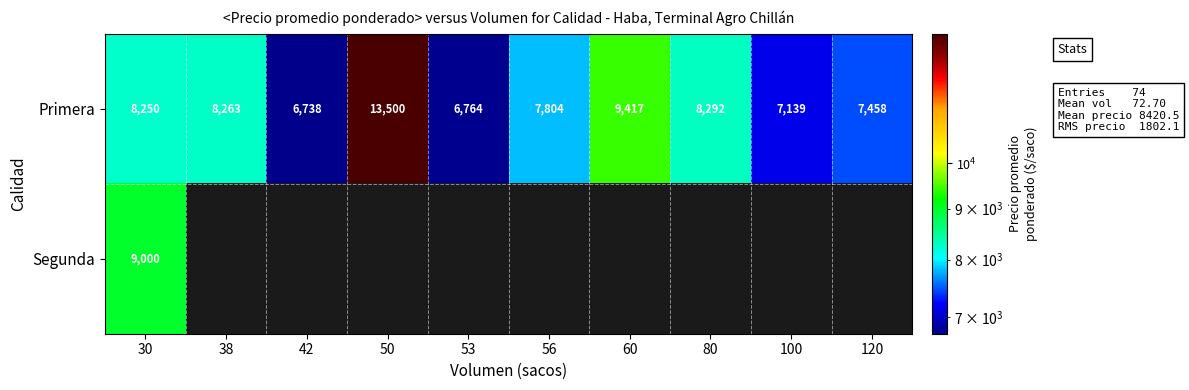

Rank the categories by Primera value from highest to lowest.

50, 60, 80, 38, 30, 56, 120, 100, 53, 42